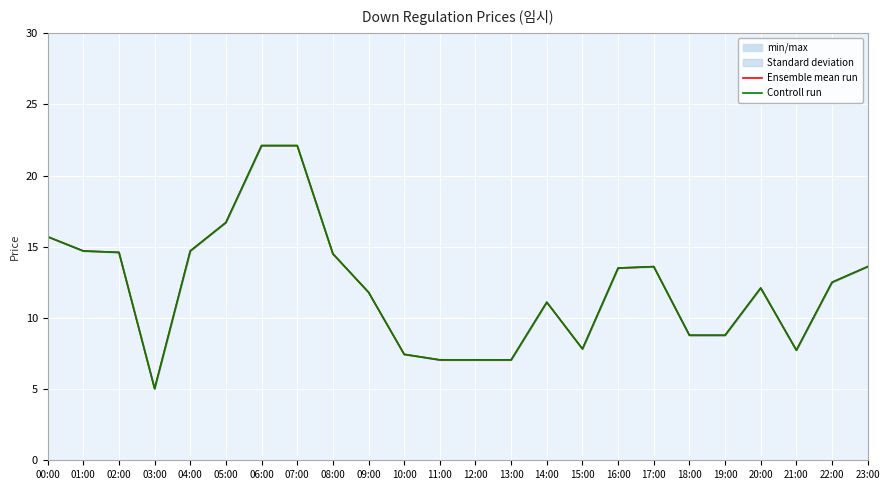

Reading right to left, list all the values displayed in this chart.

Ensemble mean run: 23:00=13.6	22:00=12.5	21:00=7.7	20:00=12.1	19:00=8.8	18:00=8.8	17:00=13.6	16:00=13.5	15:00=7.8	14:00=11.1	13:00=7.0	12:00=7.0	11:00=7.0	10:00=7.4	09:00=11.8	08:00=14.5	07:00=22.1	06:00=22.1	05:00=16.7	04:00=14.7	03:00=5.0	02:00=14.6	01:00=14.7	00:00=15.7
Controll run: 23:00=13.6	22:00=12.5	21:00=7.7	20:00=12.1	19:00=8.8	18:00=8.8	17:00=13.6	16:00=13.5	15:00=7.8	14:00=11.1	13:00=7.0	12:00=7.0	11:00=7.0	10:00=7.4	09:00=11.8	08:00=14.5	07:00=22.1	06:00=22.1	05:00=16.7	04:00=14.7	03:00=5.0	02:00=14.6	01:00=14.7	00:00=15.7